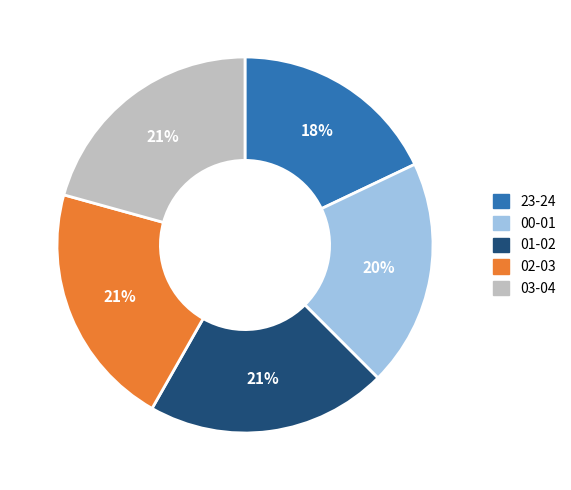

The 03-04 slice represents 21% of the pie. True or false?

True